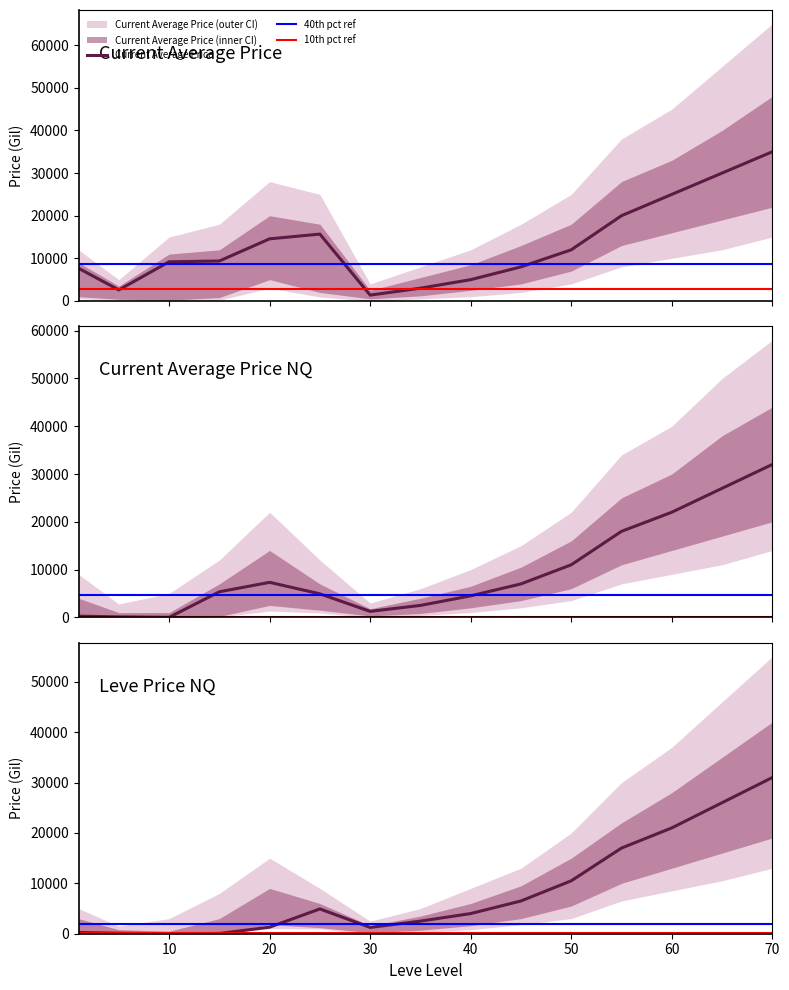

At how many categories does at least one series exceed 17903?

4